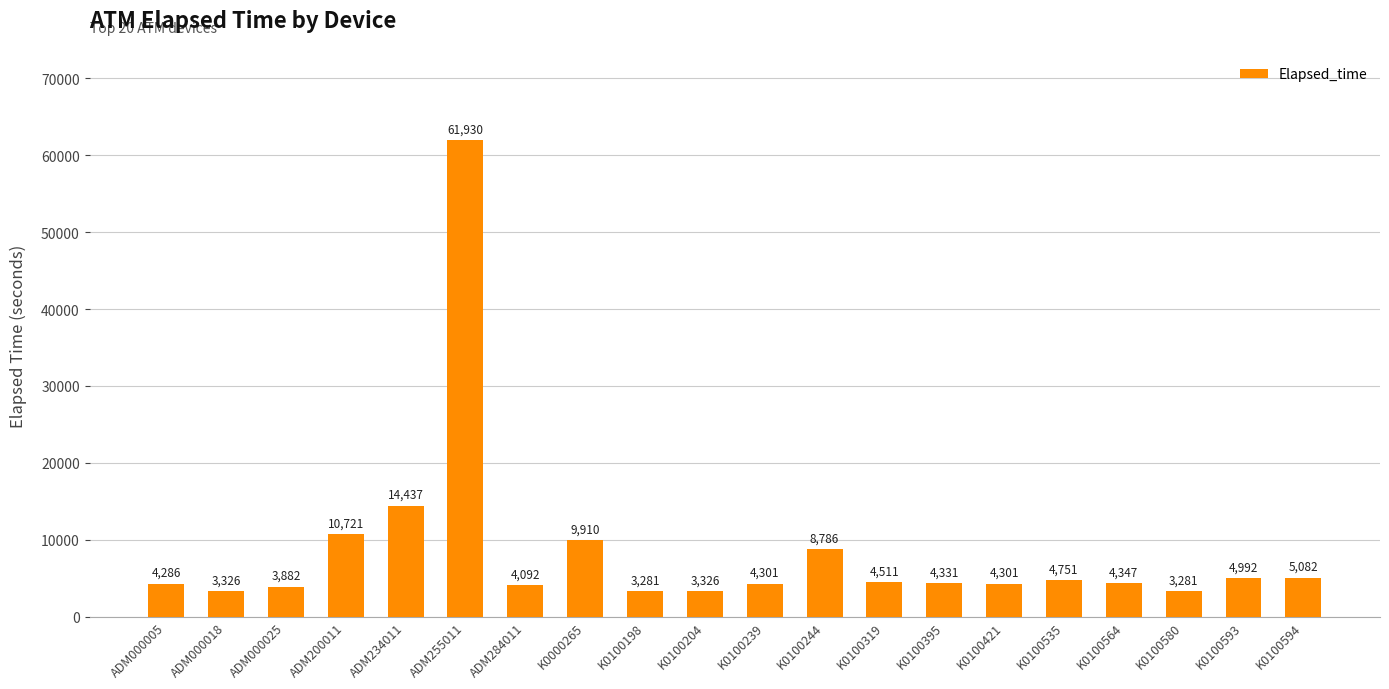

Which label corresponds to the largest value in the chart?

ADM255011